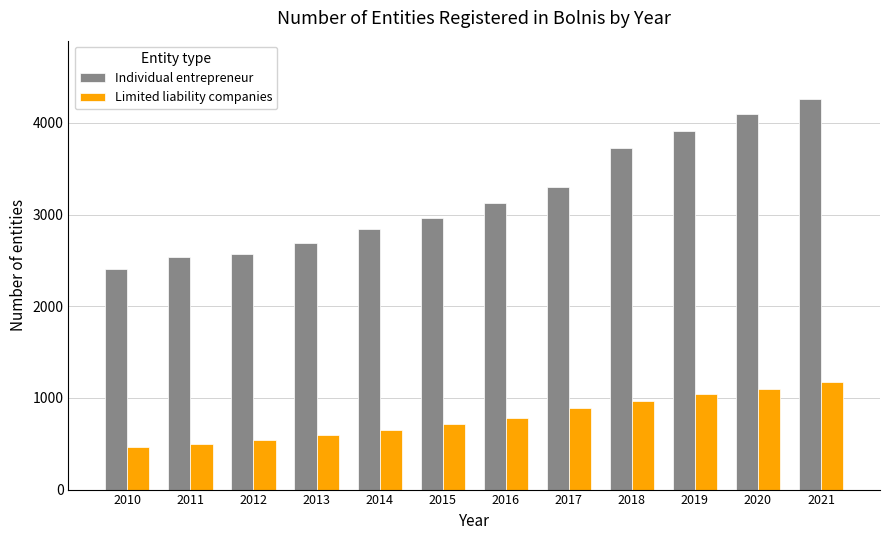

What are all the series names shown in the legend?

Individual entrepreneur, Limited liability companies